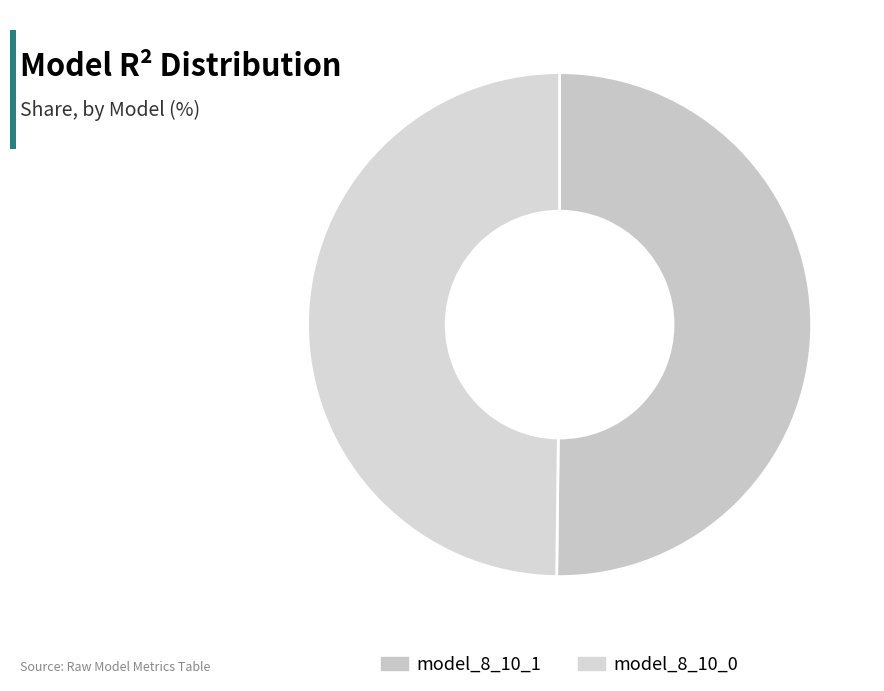

The model_8_10_1 slice represents 50% of the pie. True or false?

True